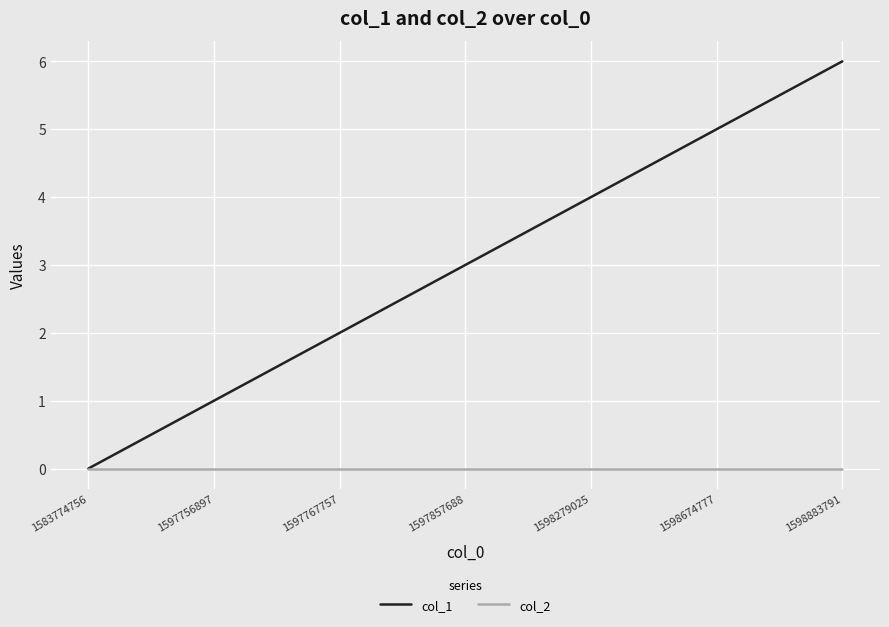

List the series in order of their overall mean, lowest first.

col_2, col_1